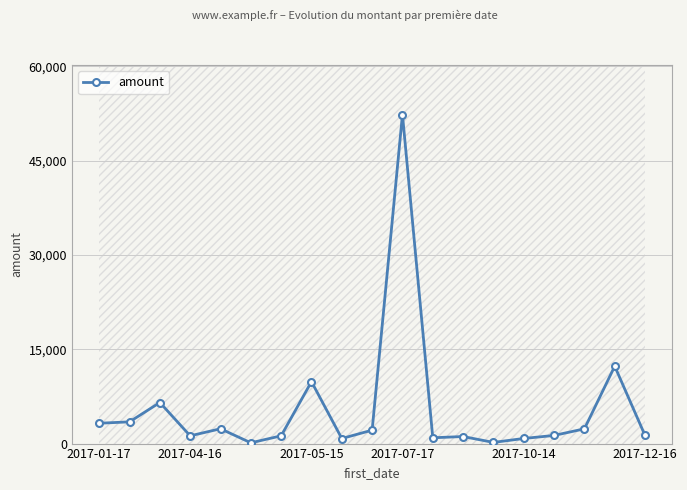

The chart shows a value of 2345 at 16. True or false?

True